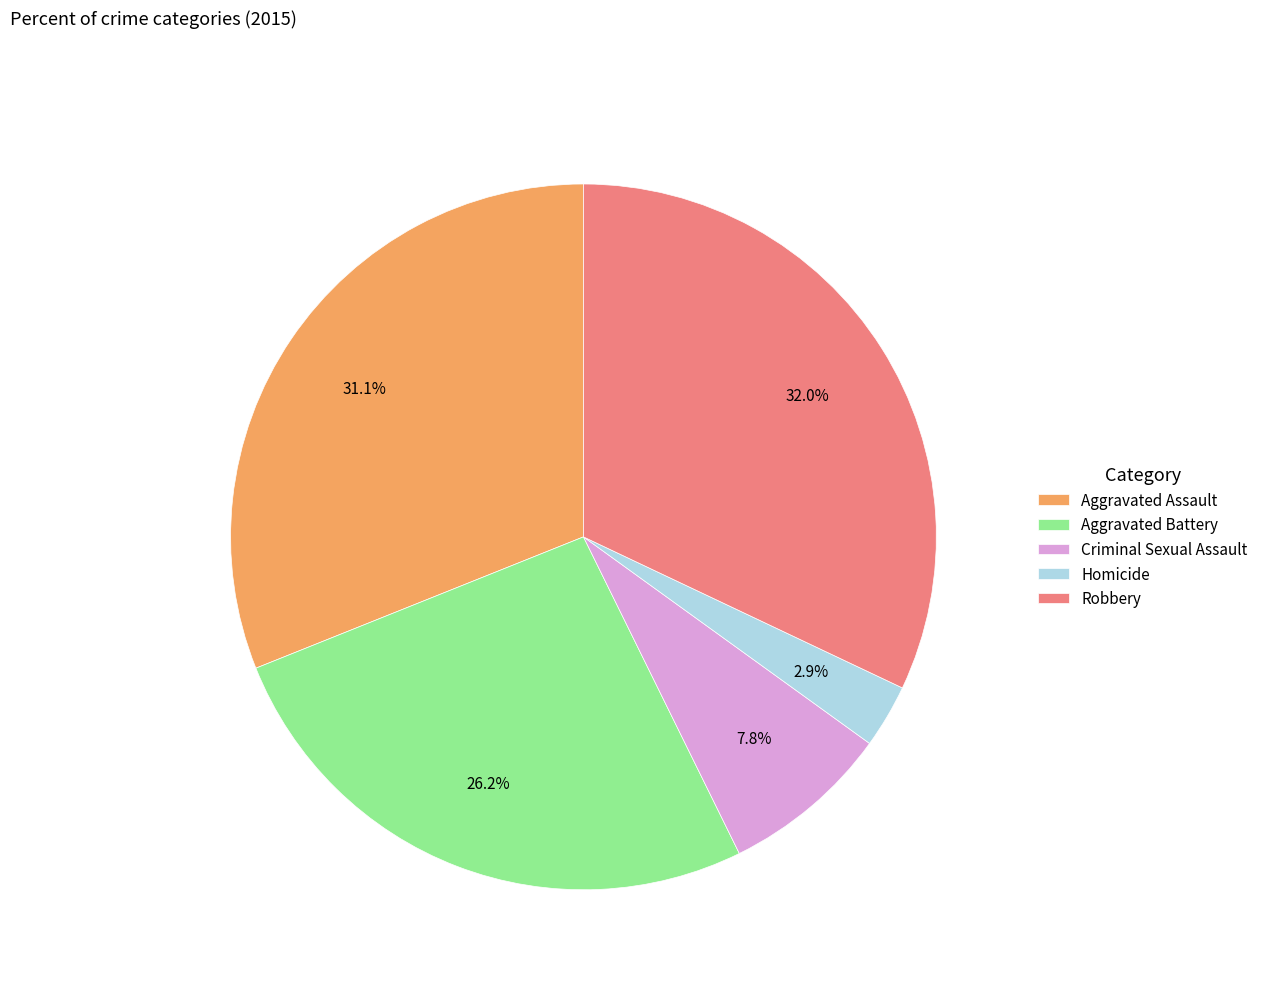

What is the ratio of the value at Homicide to the value at Criminal Sexual Assault?

0.4